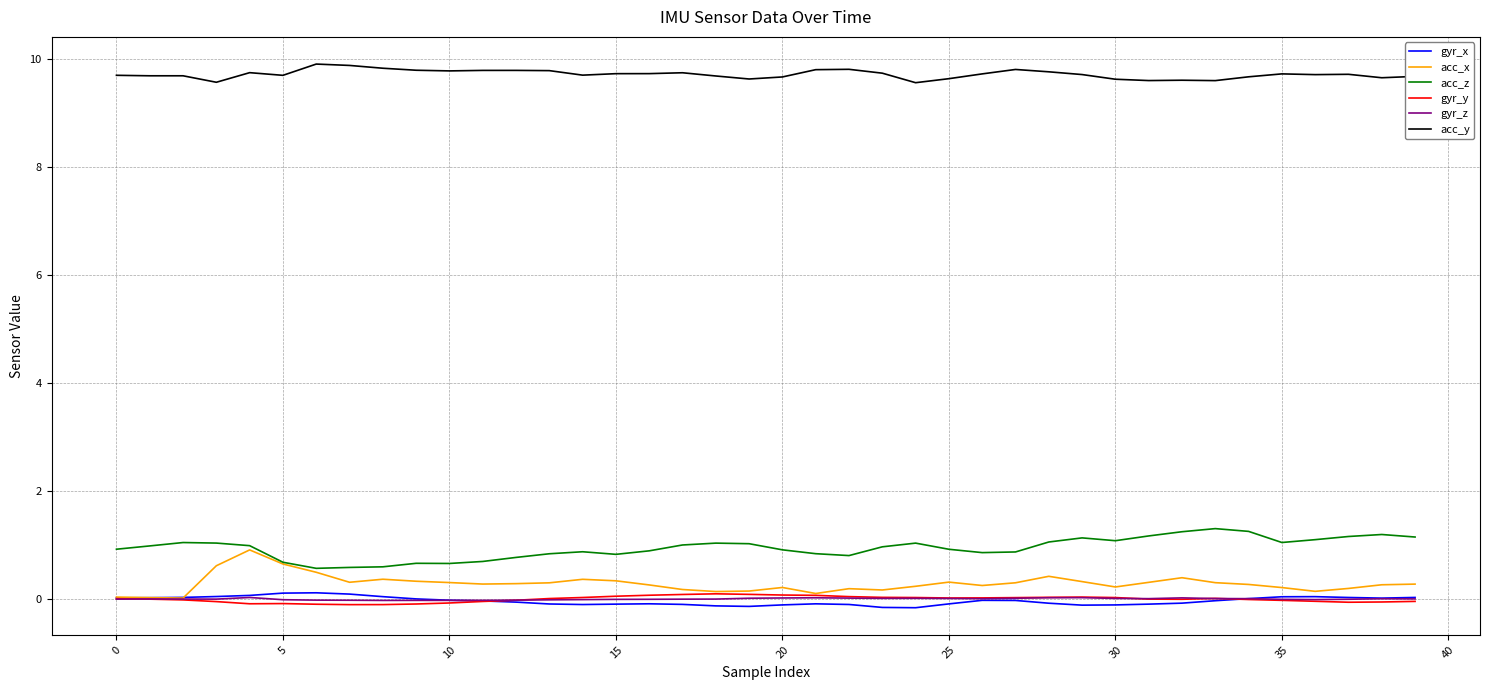

What is the average value of the acc_x series?

0.3